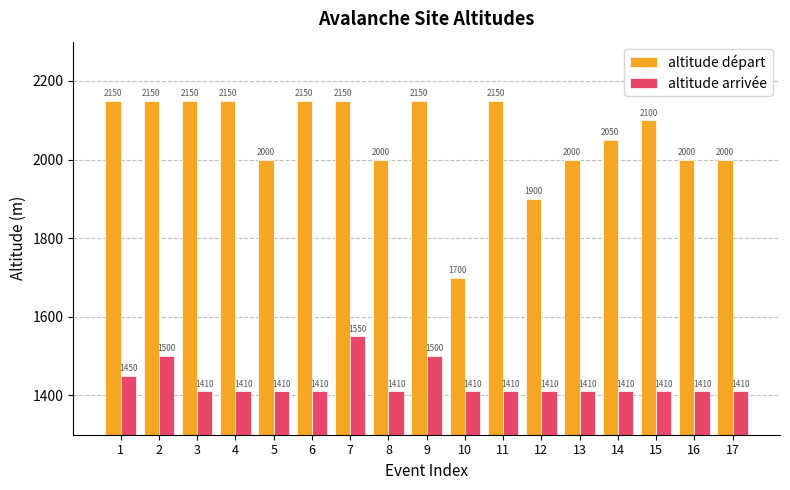

Reading left to right, extract all data points from this chart.

altitude départ: 1=2150	2=2150	3=2150	4=2150	5=2000	6=2150	7=2150	8=2000	9=2150	10=1700	11=2150	12=1900	13=2000	14=2050	15=2100	16=2000	17=2000
altitude arrivée: 1=1450	2=1500	3=1410	4=1410	5=1410	6=1410	7=1550	8=1410	9=1500	10=1410	11=1410	12=1410	13=1410	14=1410	15=1410	16=1410	17=1410